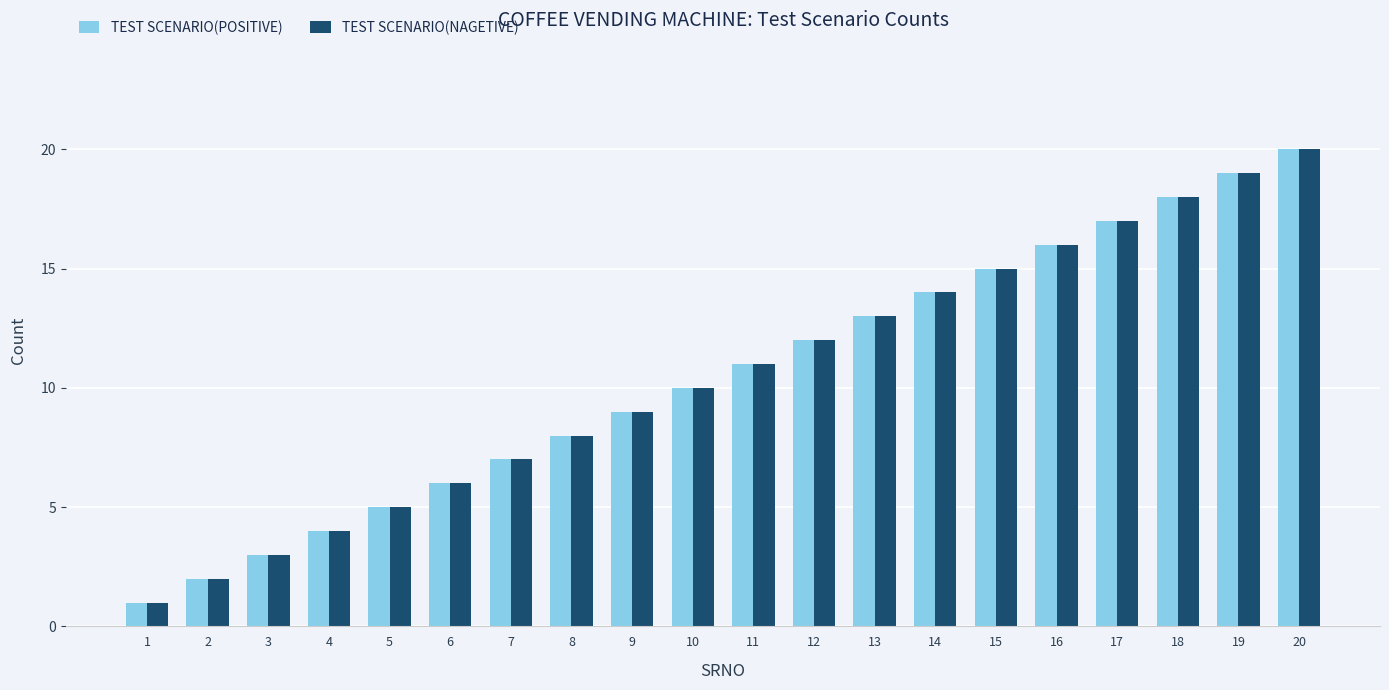

Reading left to right, list all the values displayed in this chart.

TEST SCENARIO(POSITIVE): 1	2	3	4	5	6	7	8	9	10	11	12	13	14	15	16	17	18	19	20
TEST SCENARIO(NAGETIVE): 1	2	3	4	5	6	7	8	9	10	11	12	13	14	15	16	17	18	19	20